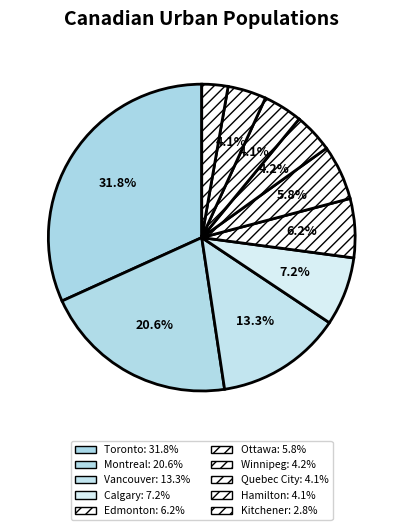

What is the smallest slice in the pie chart?

Kitchener